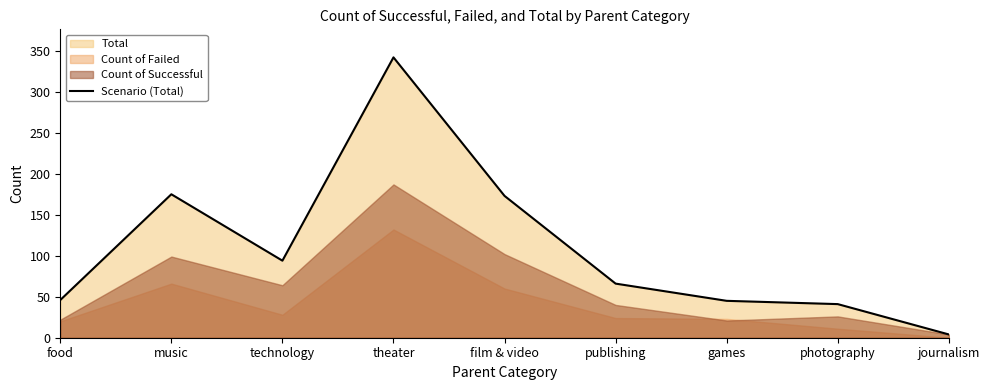

The value at film & video is 173. True or false?

True